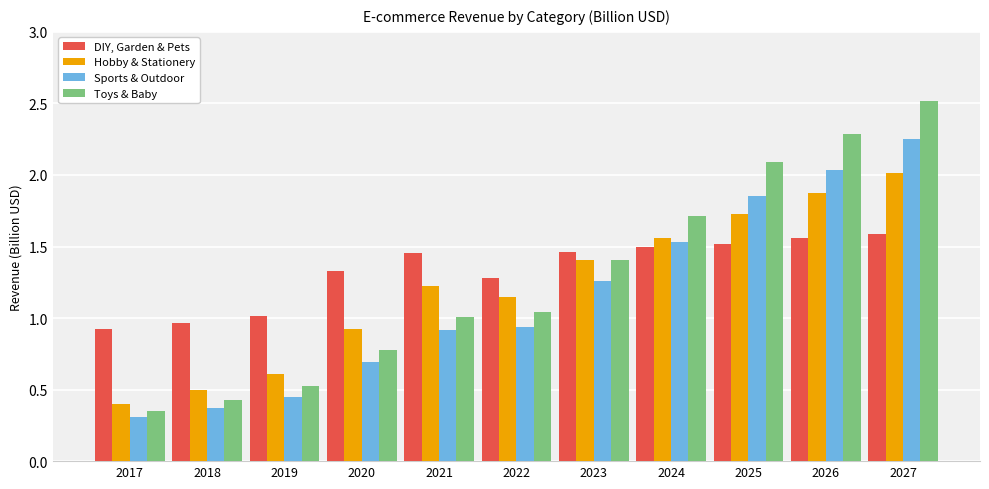

Which label corresponds to the largest value in the chart?

2027